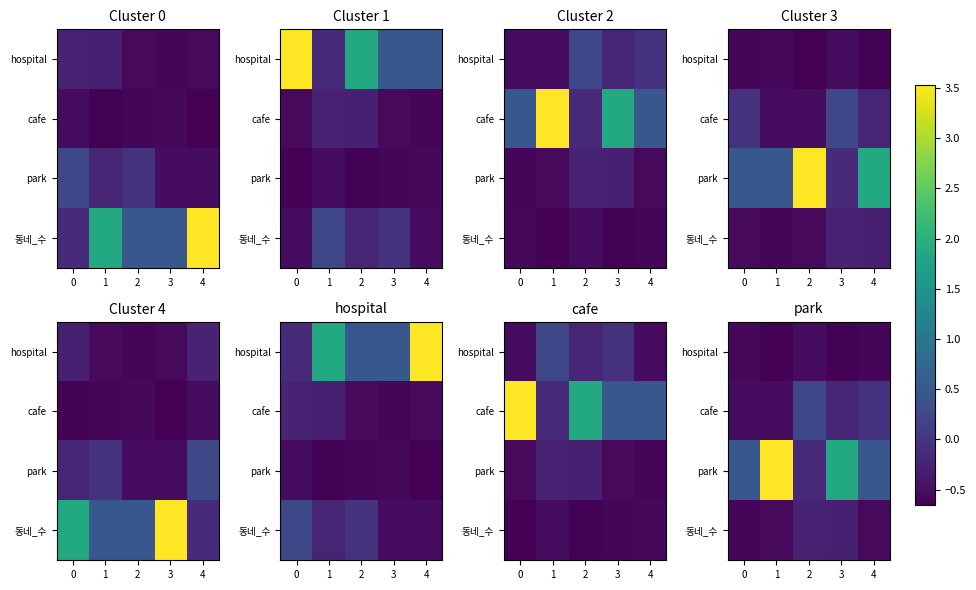

At how many categories does at least one series exceed 0?

5